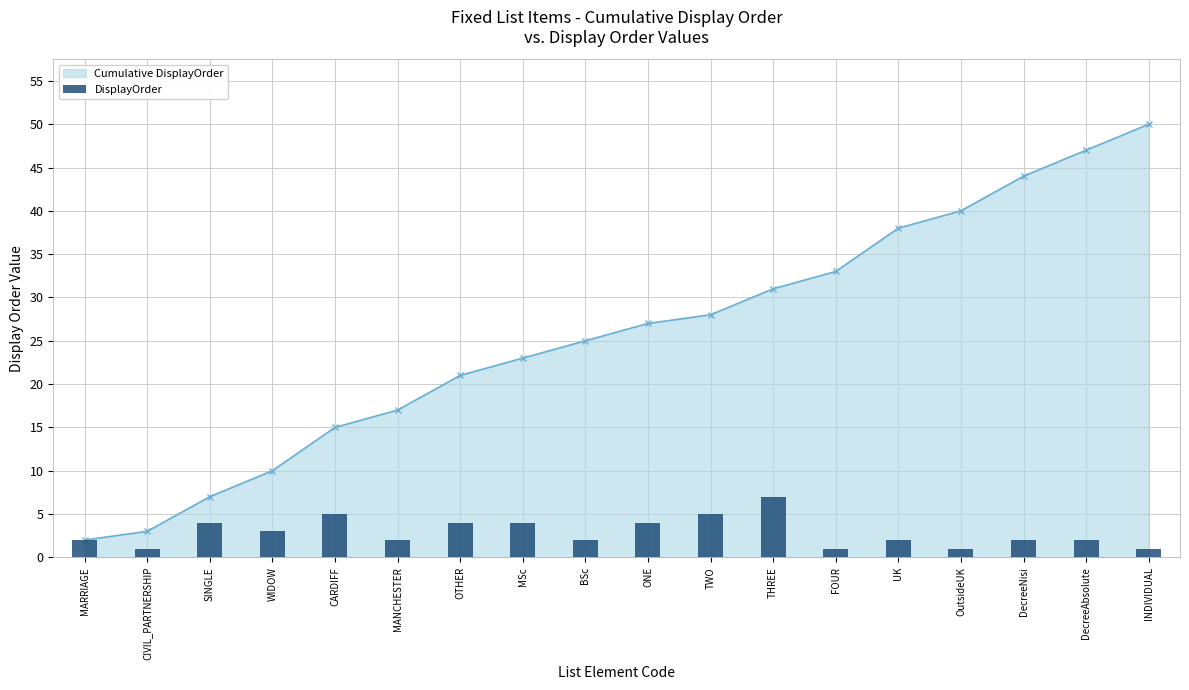

What is the label of the 15th bar from the right?

WIDOW